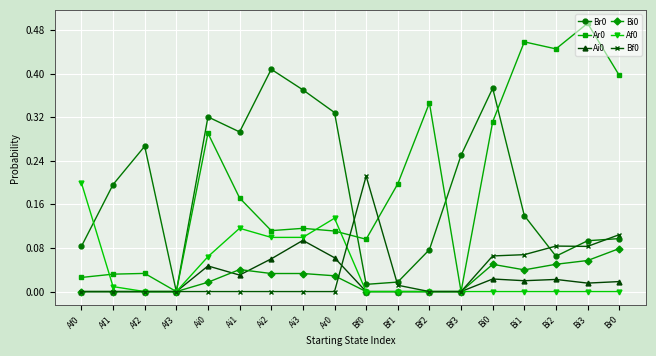

Which category has the highest value across all series?

Bi3